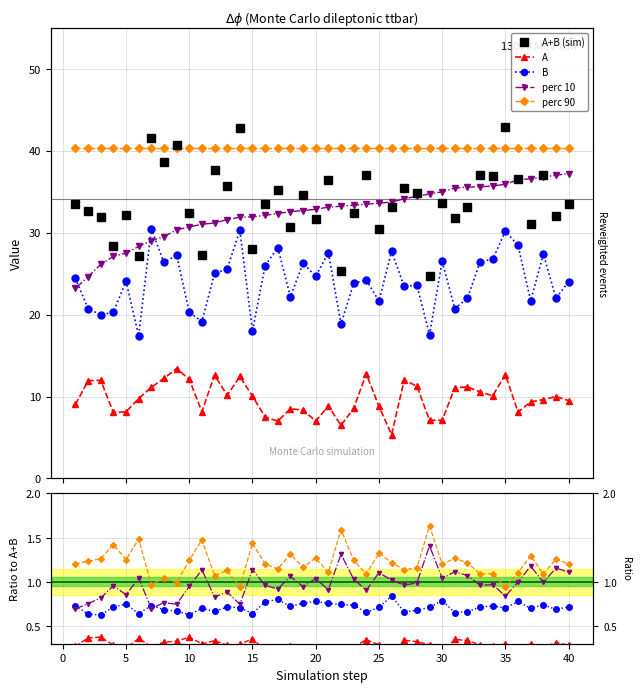

True or false: perc 10 has more than 0 interior local peaks.

False